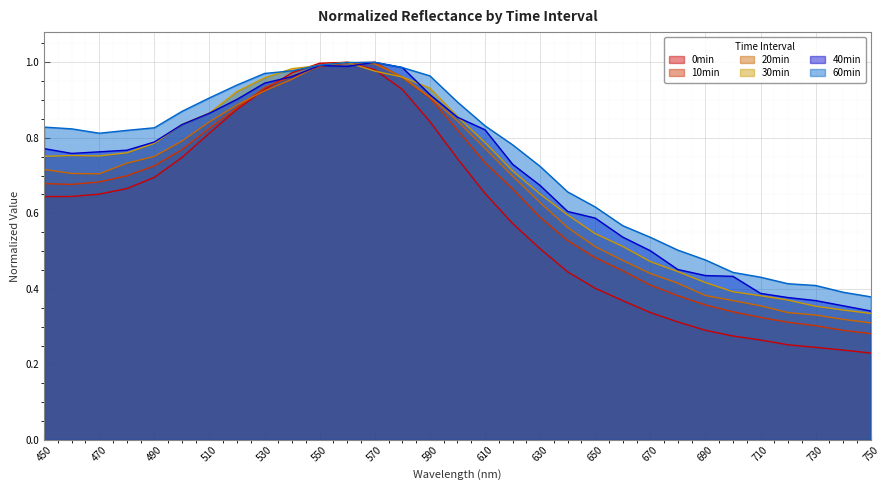

Reading left to right, transcribe all the data shown in this chart.

0min: 450=0.6	460=0.6	470=0.7	480=0.7	490=0.7	500=0.7	510=0.8	520=0.9	530=0.9	540=1.0	550=1.0	560=1.0	570=1.0	580=0.9	590=0.8	600=0.7	610=0.7	620=0.6	630=0.5	640=0.4	650=0.4	660=0.4	670=0.3	680=0.3	690=0.3	700=0.3	710=0.3	720=0.3	730=0.2	740=0.2	750=0.2
10min: 450=0.7	460=0.7	470=0.7	480=0.7	490=0.7	500=0.8	510=0.8	520=0.9	530=0.9	540=1.0	550=1.0	560=1.0	570=1.0	580=1.0	590=0.9	600=0.8	610=0.7	620=0.7	630=0.6	640=0.5	650=0.5	660=0.4	670=0.4	680=0.4	690=0.4	700=0.3	710=0.3	720=0.3	730=0.3	740=0.3	750=0.3
20min: 450=0.7	460=0.7	470=0.7	480=0.7	490=0.8	500=0.8	510=0.8	520=0.9	530=0.9	540=1.0	550=1.0	560=1.0	570=1.0	580=1.0	590=0.9	600=0.8	610=0.8	620=0.7	630=0.6	640=0.6	650=0.5	660=0.5	670=0.4	680=0.4	690=0.4	700=0.4	710=0.4	720=0.3	730=0.3	740=0.3	750=0.3
30min: 450=0.8	460=0.8	470=0.8	480=0.8	490=0.8	500=0.8	510=0.9	520=0.9	530=1.0	540=1.0	550=1.0	560=1.0	570=1.0	580=1.0	590=0.9	600=0.9	610=0.8	620=0.7	630=0.7	640=0.6	650=0.5	660=0.5	670=0.5	680=0.4	690=0.4	700=0.4	710=0.4	720=0.4	730=0.4	740=0.3	750=0.3
40min: 450=0.8	460=0.8	470=0.8	480=0.8	490=0.8	500=0.8	510=0.9	520=0.9	530=0.9	540=1.0	550=1.0	560=1.0	570=1.0	580=1.0	590=0.9	600=0.9	610=0.8	620=0.7	630=0.7	640=0.6	650=0.6	660=0.5	670=0.5	680=0.5	690=0.4	700=0.4	710=0.4	720=0.4	730=0.4	740=0.4	750=0.3
60min: 450=0.8	460=0.8	470=0.8	480=0.8	490=0.8	500=0.9	510=0.9	520=0.9	530=1.0	540=1.0	550=1.0	560=1.0	570=1.0	580=1.0	590=1.0	600=0.9	610=0.8	620=0.8	630=0.7	640=0.7	650=0.6	660=0.6	670=0.5	680=0.5	690=0.5	700=0.4	710=0.4	720=0.4	730=0.4	740=0.4	750=0.4